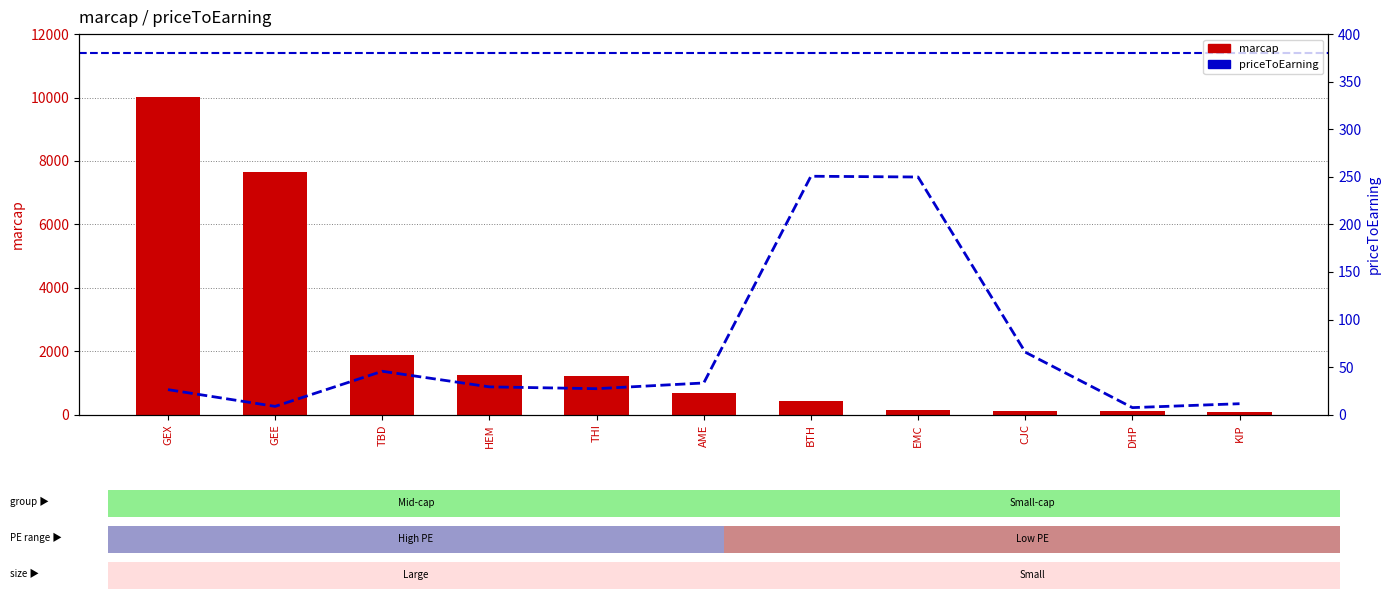

Between DHP and AME, which is larger?

AME